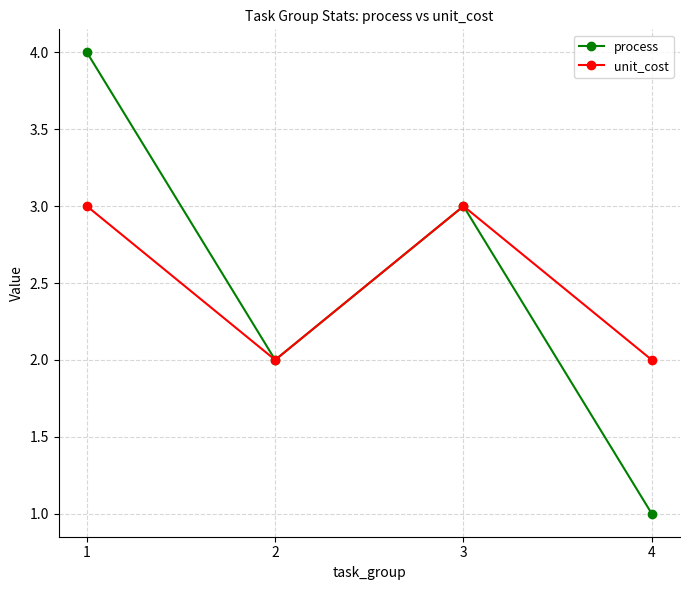

What is the value of the unit_cost point at the 2nd from the left?

2